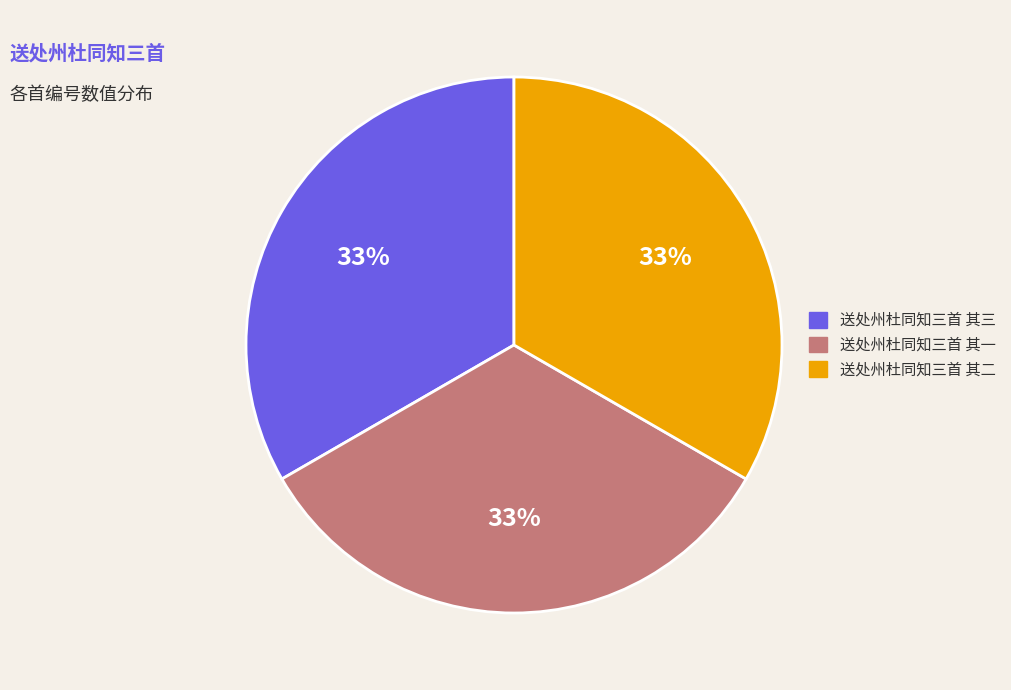

Approximately how many times larger is the value at 送处州杜同知三首 其二 compared to 送处州杜同知三首 其三?

1.0